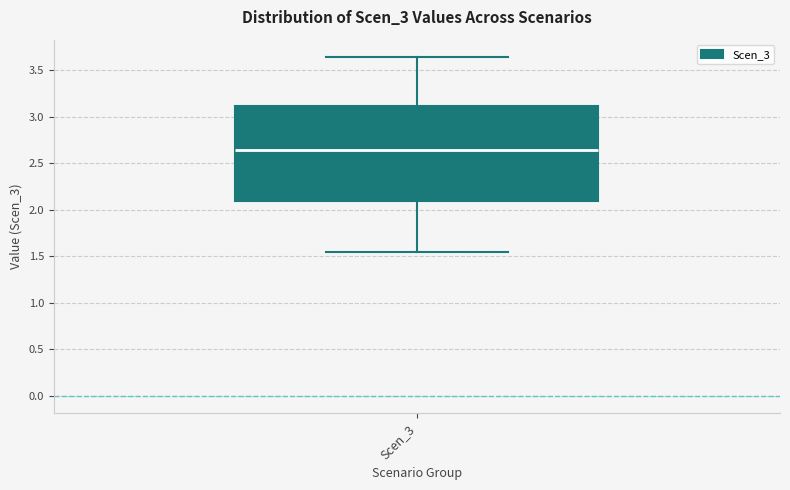

Transcribe this box plot: give where the median line is, the range the box spans, and where the two whiskers end, as read against the y-axis. The values are not printed on the chart, so give them approximately, as read against the axis.

median 2.65, box 2.10 to 3.10, whiskers 1.55 to 3.65